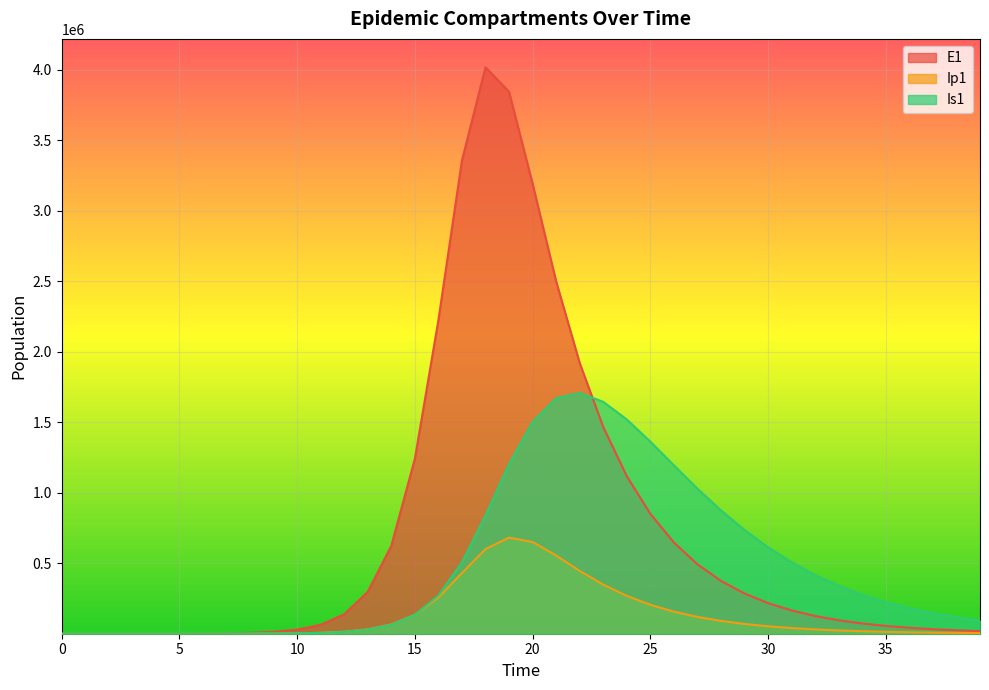

What is the greatest value displayed?

4016895.8